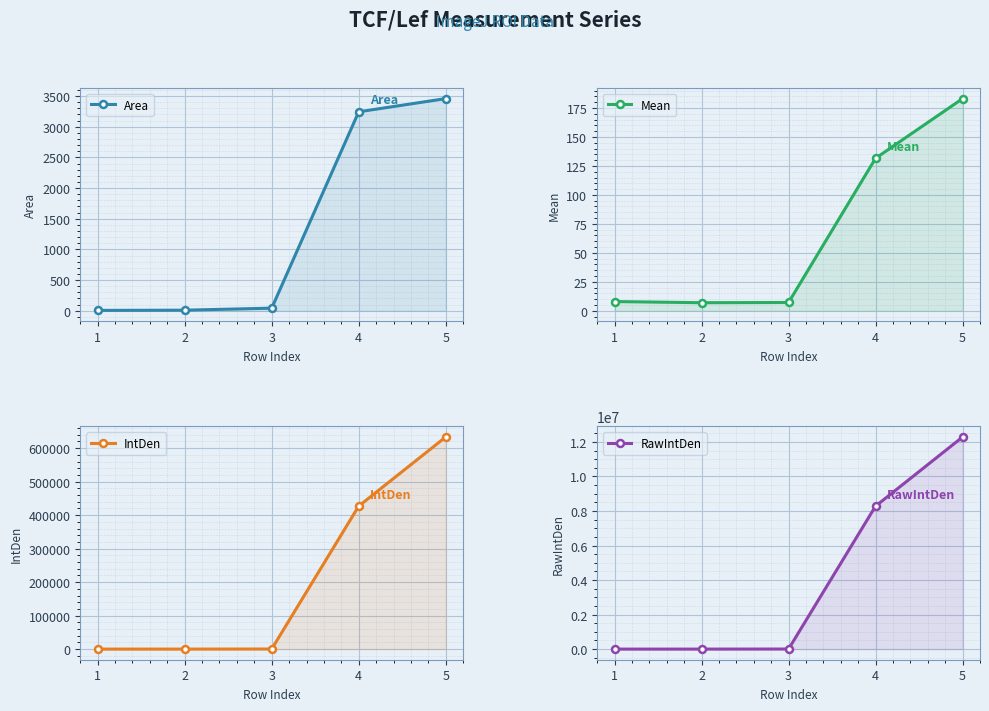

True or false: IntDen and RawIntDen intersect in this chart.

False